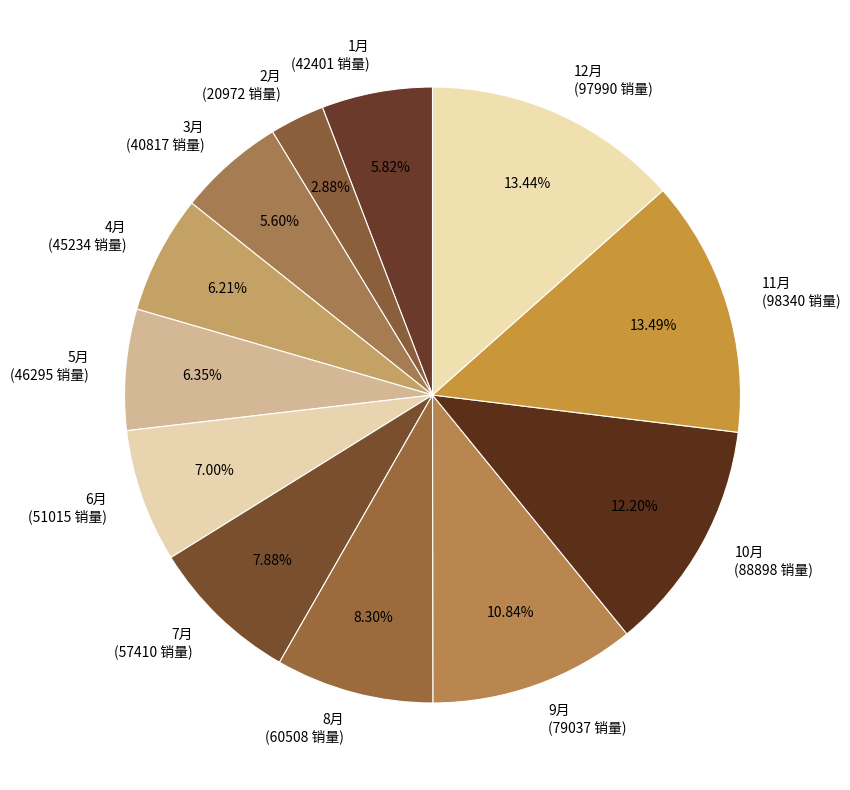

To the nearest percent, what is the combined percentage of 2月 and 7月?

11%